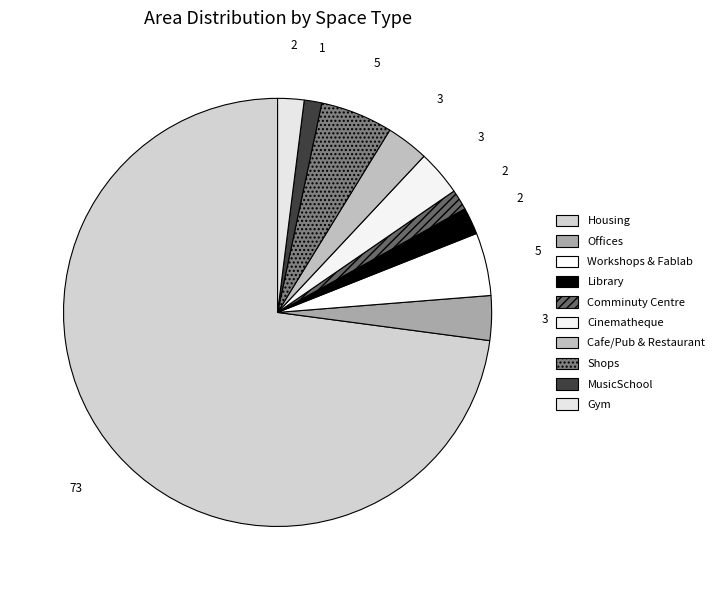

Count the number of slices in the pie.

10